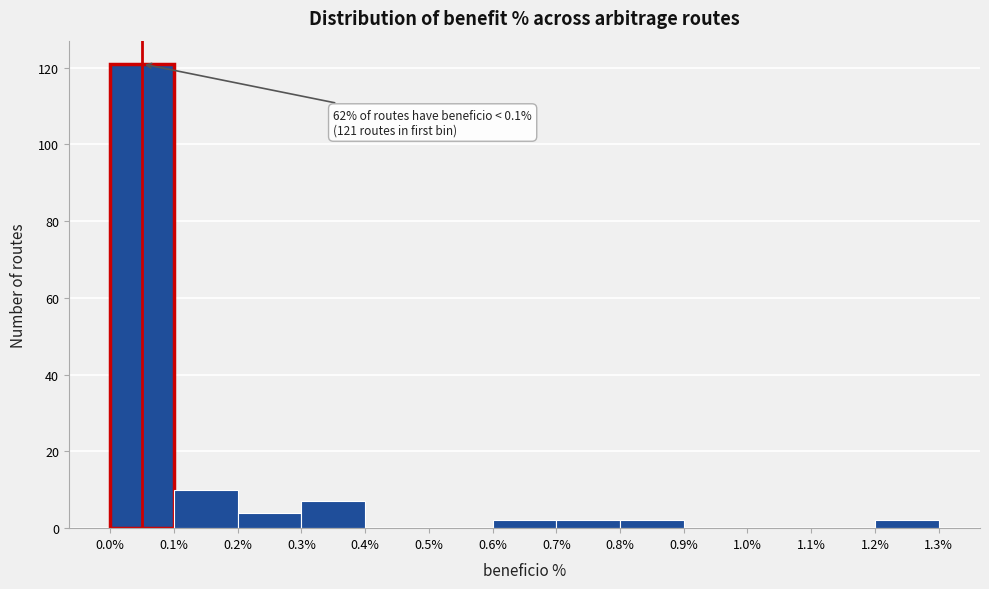

Over which range of the x-axis is the bar tallest?

0.0% to 0.1%